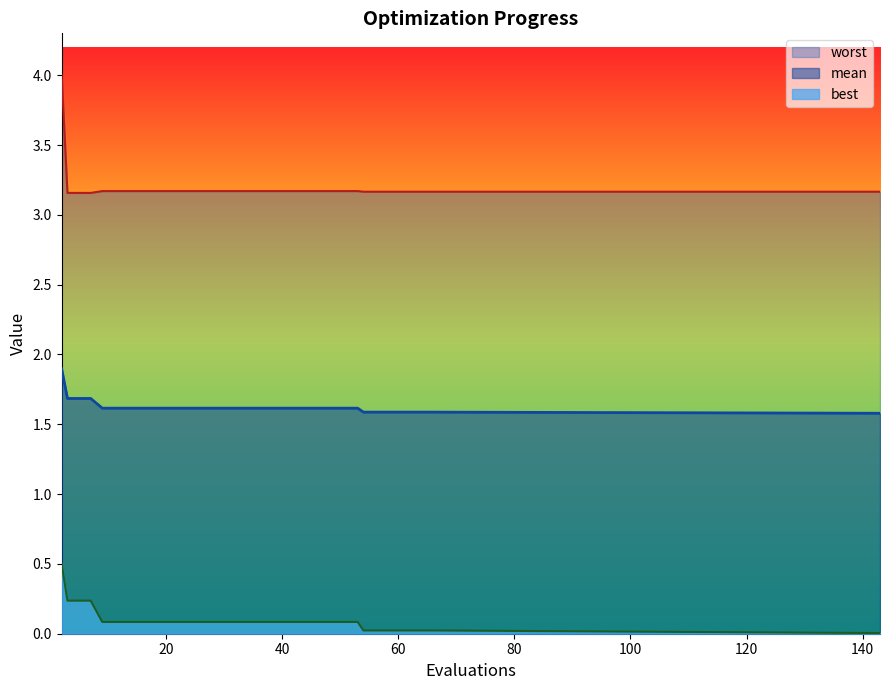

Does the chart have visible grid lines?

No